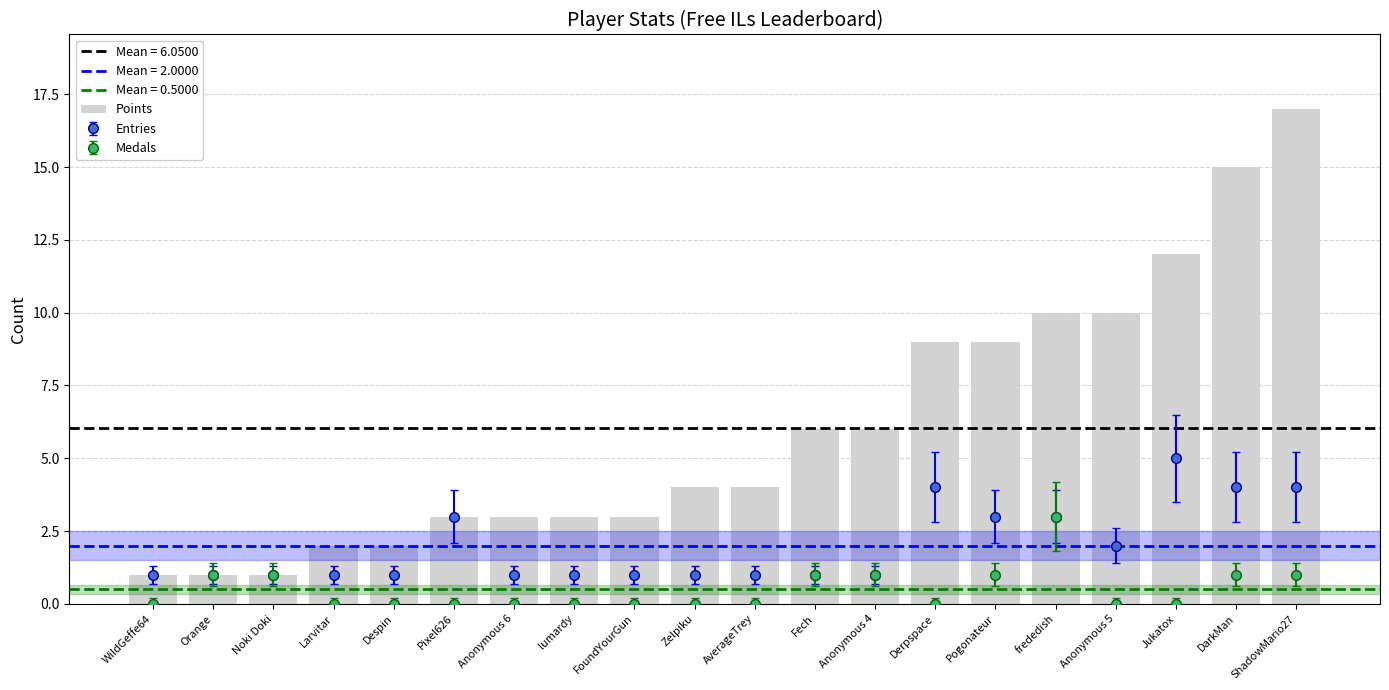

What is the average value?

6